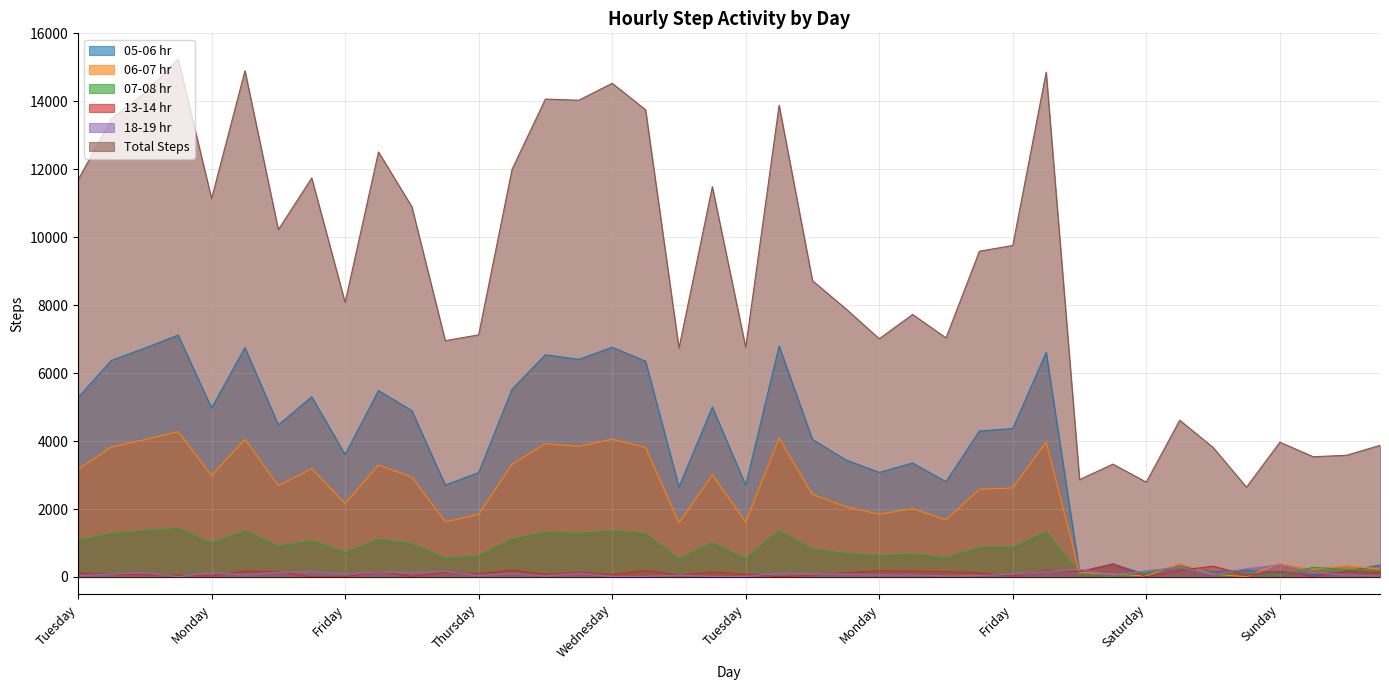

Is it true that 18-19 hr equals 137 at Friday?

False